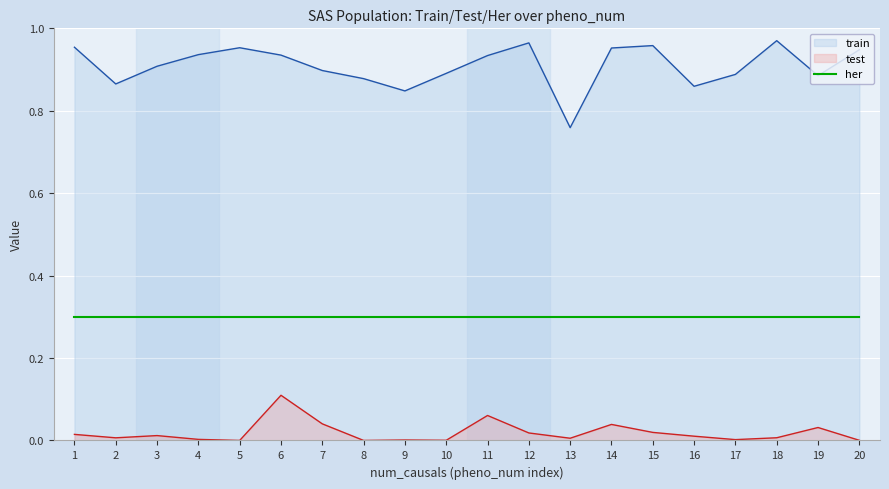

True or false: test and train intersect in this chart.

False